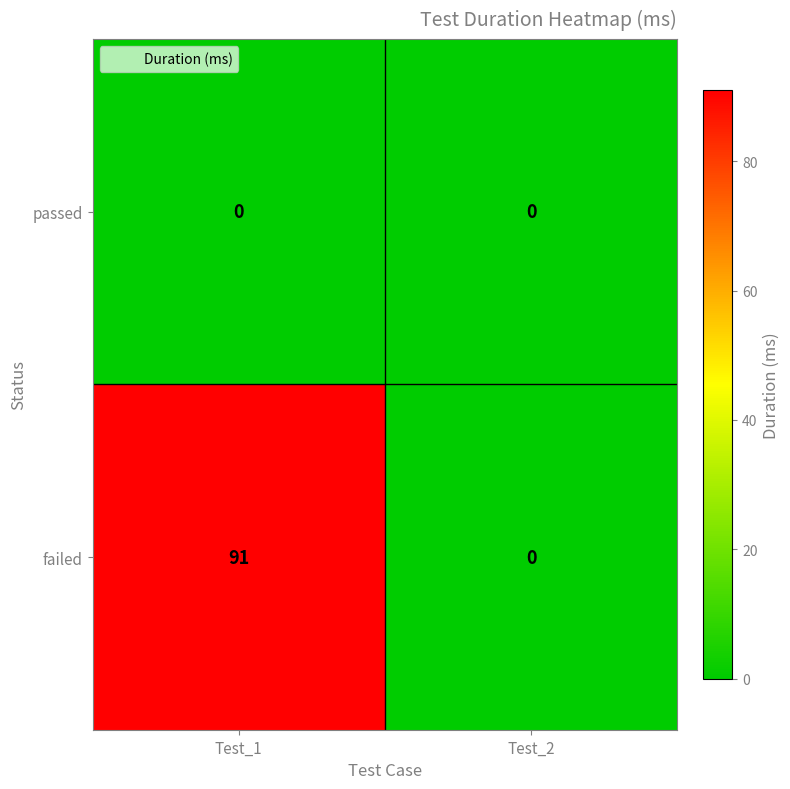

The passed series shows 0 at Test_1. True or false?

True